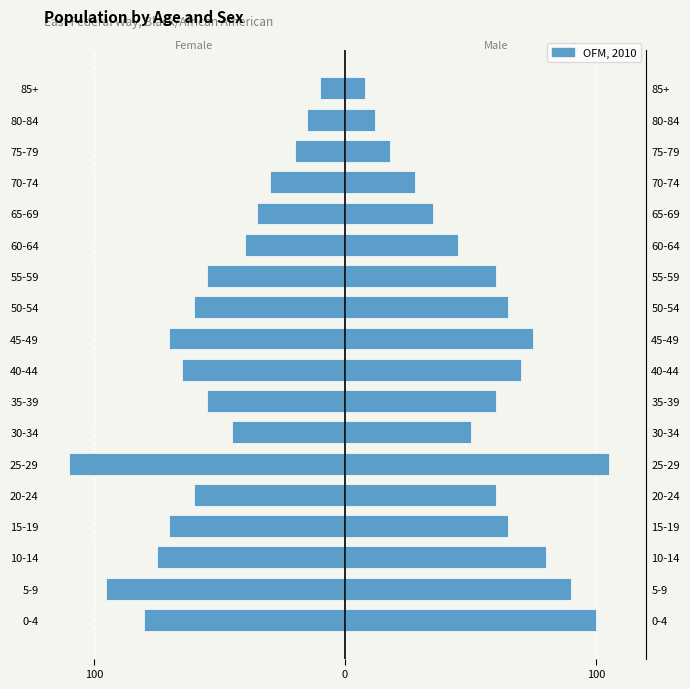

What value does the Male series have at 9, to the nearest 10?

80